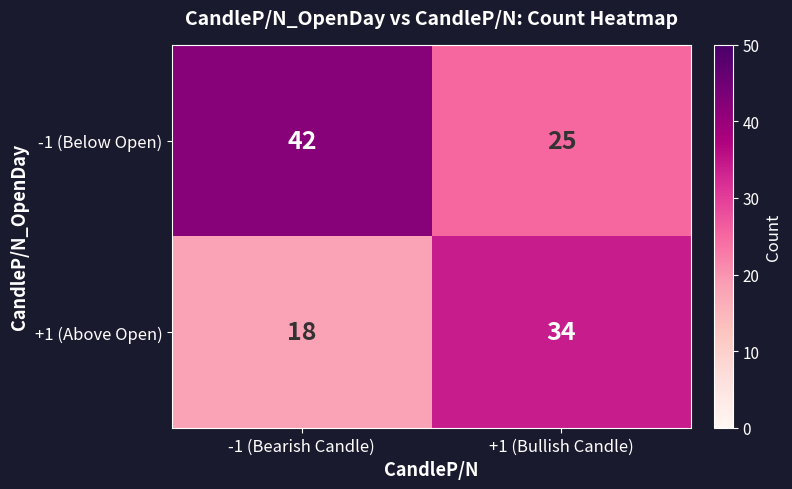

Which label corresponds to the smallest value in the chart?

-1 (Bearish Candle)